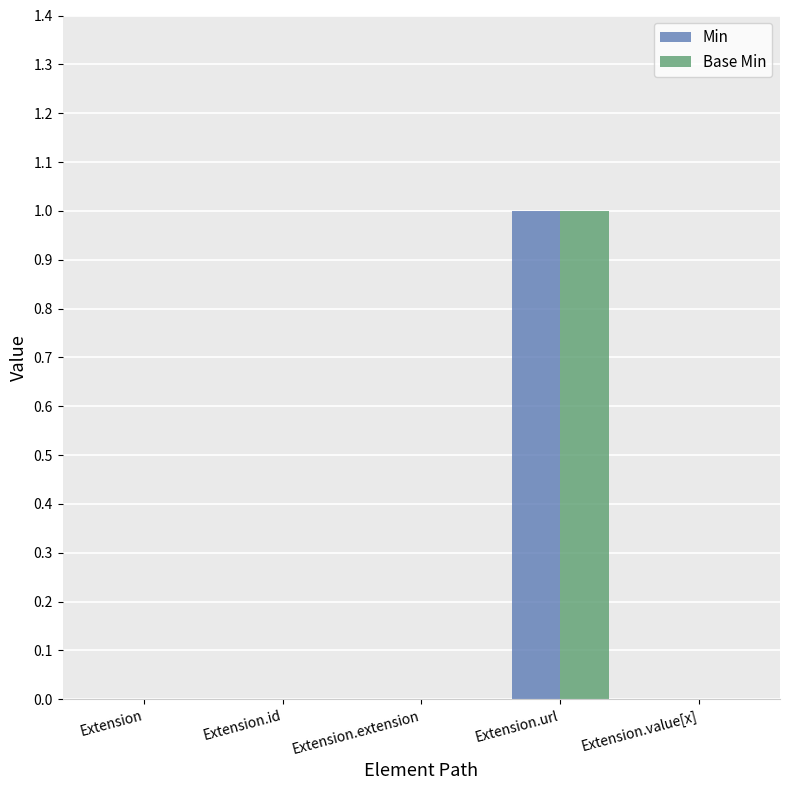

Is the value of Base Min at Extension.url greater than the value of Min at Extension.value[x]?

Yes